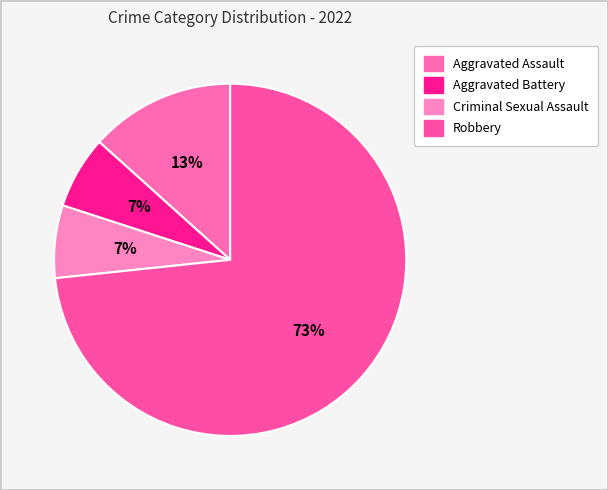

What percentage do Robbery and Criminal Sexual Assault together represent?

80.0%